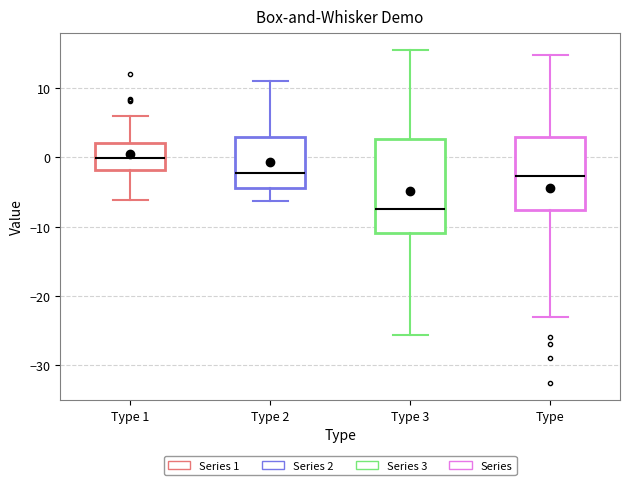

Where does the lower whisker of the box for Type 1 end on the y-axis? The values are not printed on the chart, so give them approximately, as read against the axis.

-6